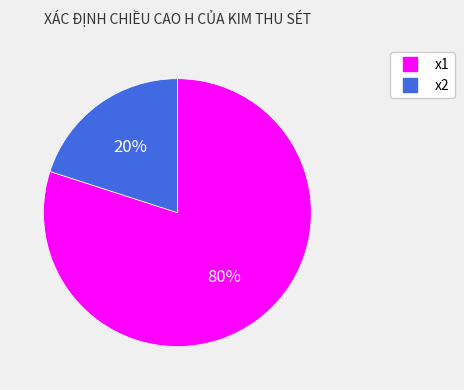

True or false: x1 accounts for 80% of the total.

True